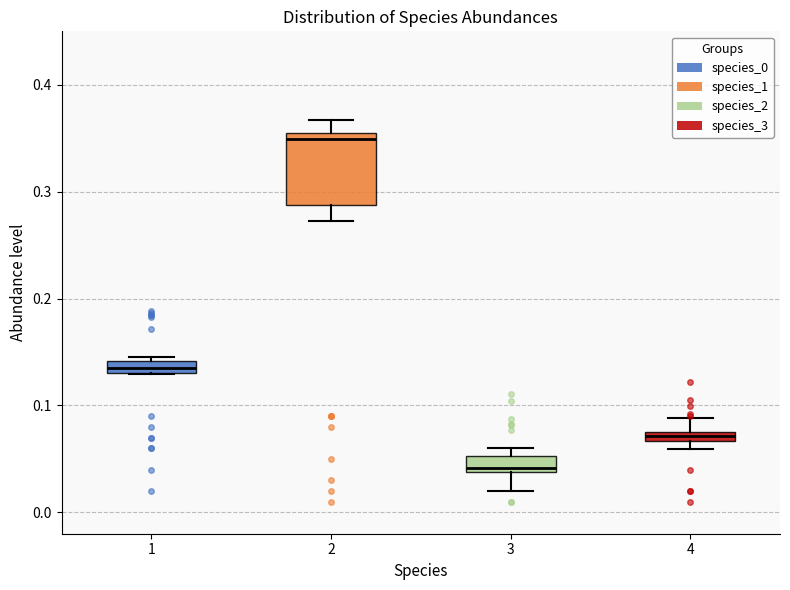

Which box is the tallest, from its lower edge to its upper edge?

2